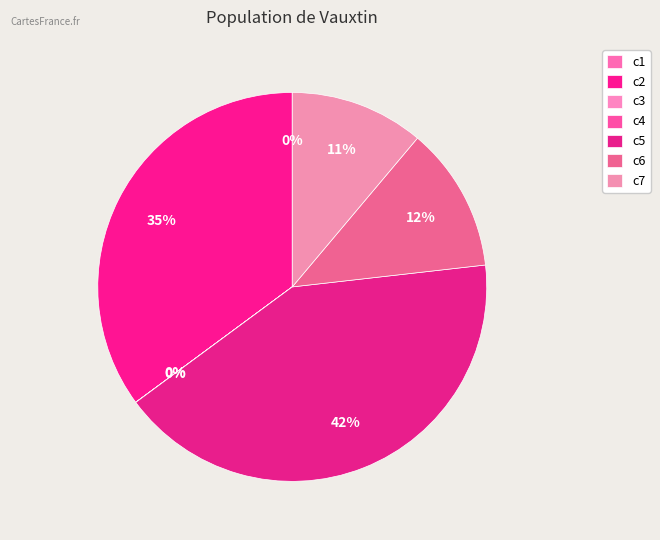

Is there a majority slice in this chart?

No